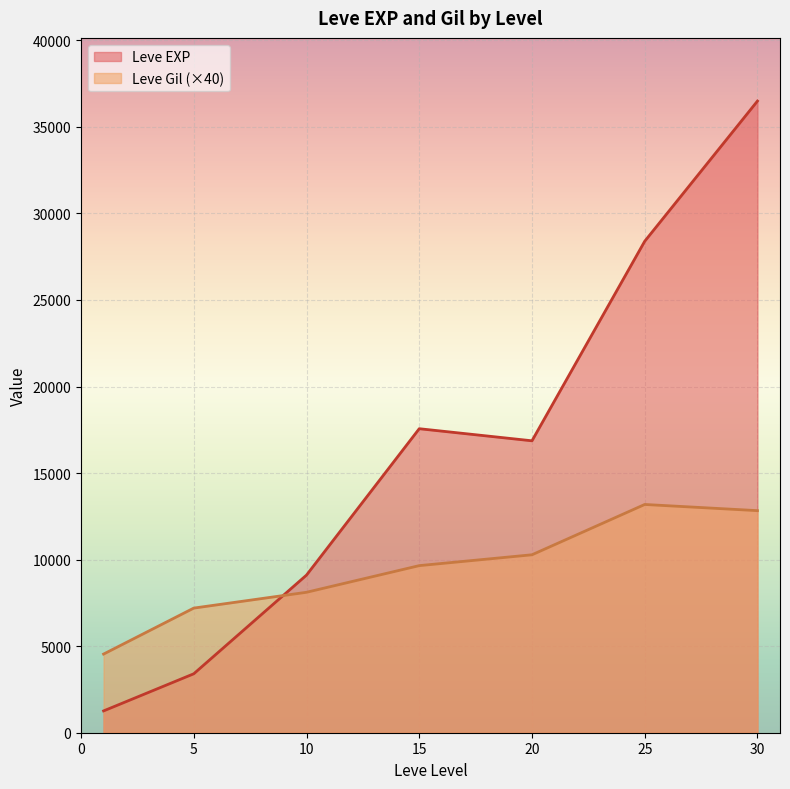

Rank the series by their maximum value, from highest to lowest.

Leve EXP, Leve Gil (×40)